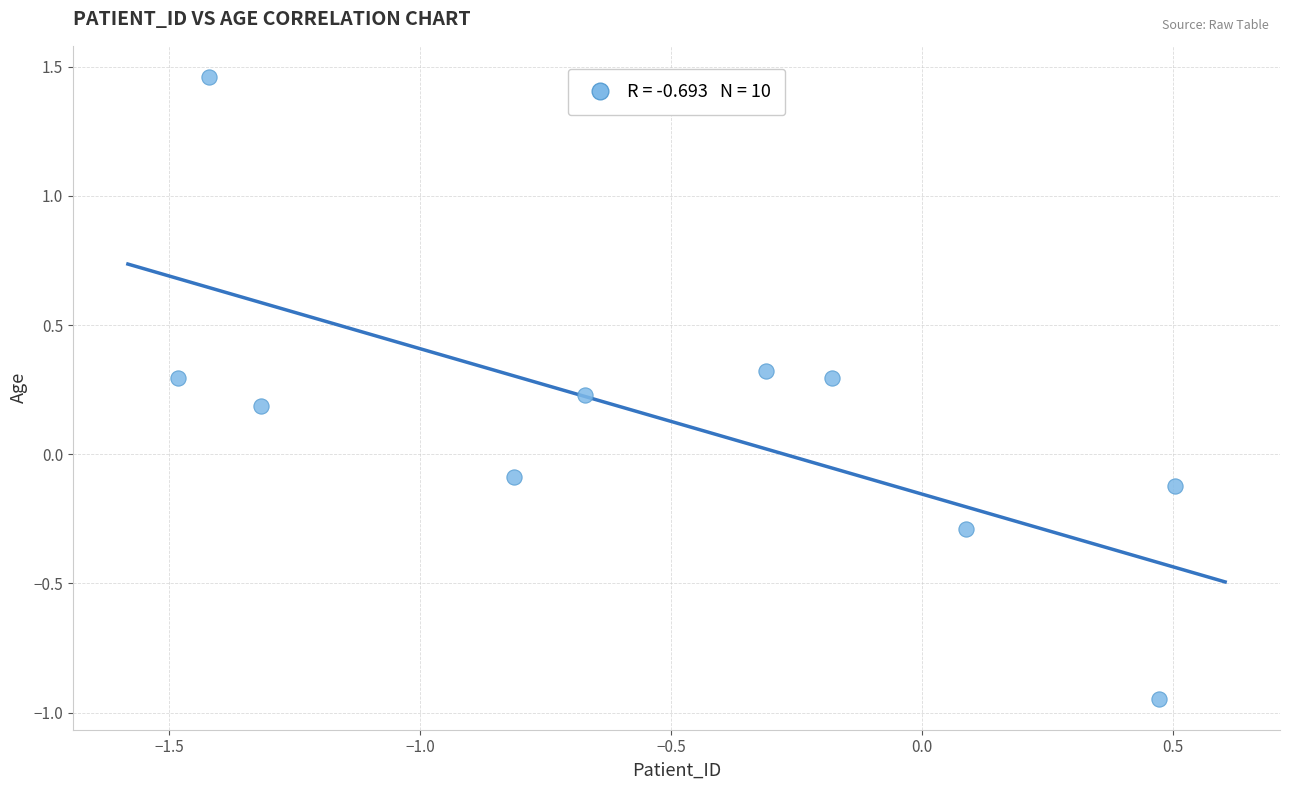

What is the average X value?

-0.5